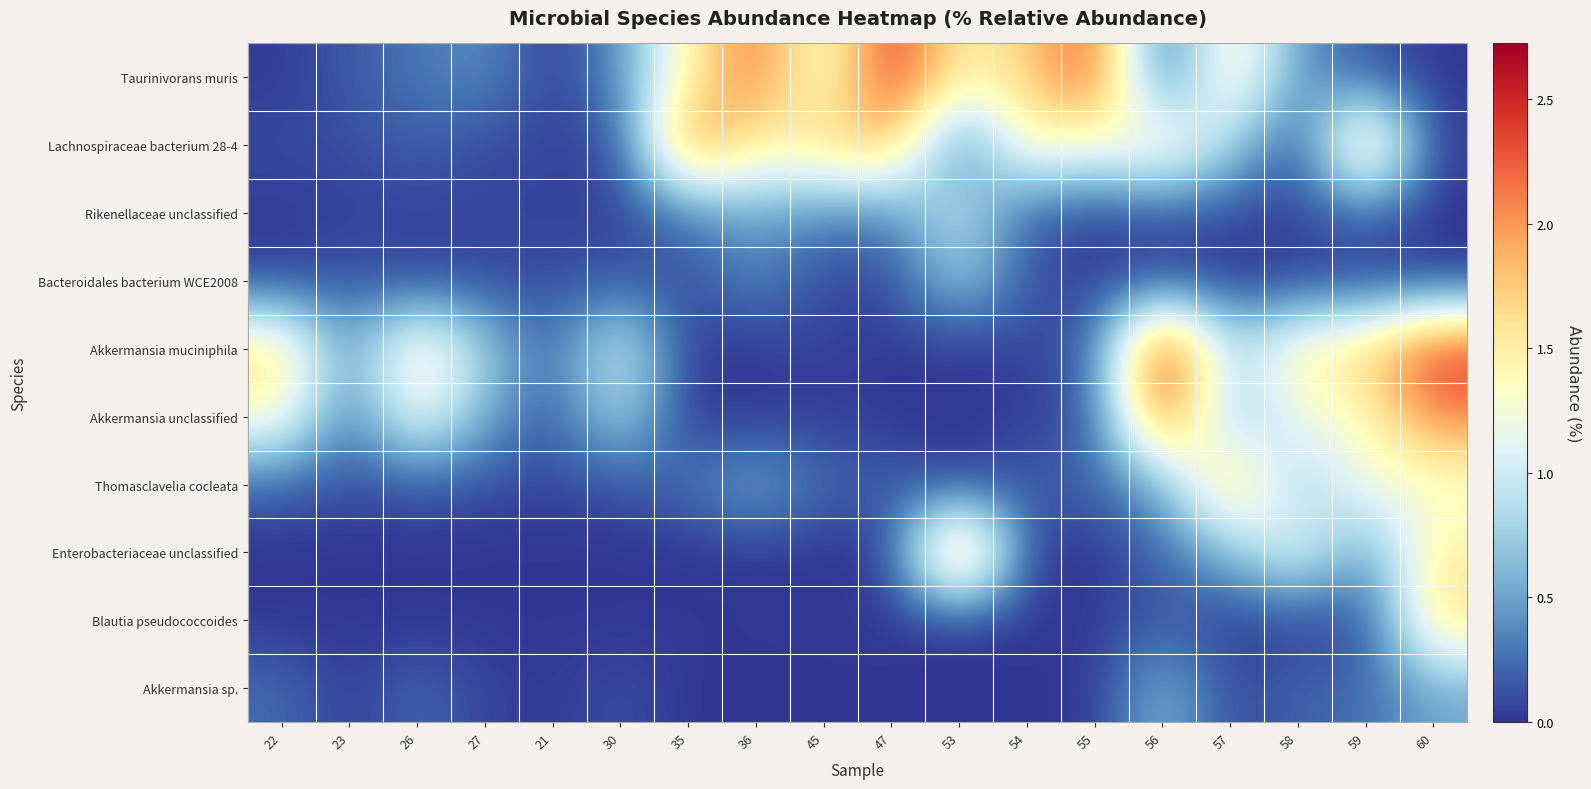

What is the total value across all series at 53?

5.9